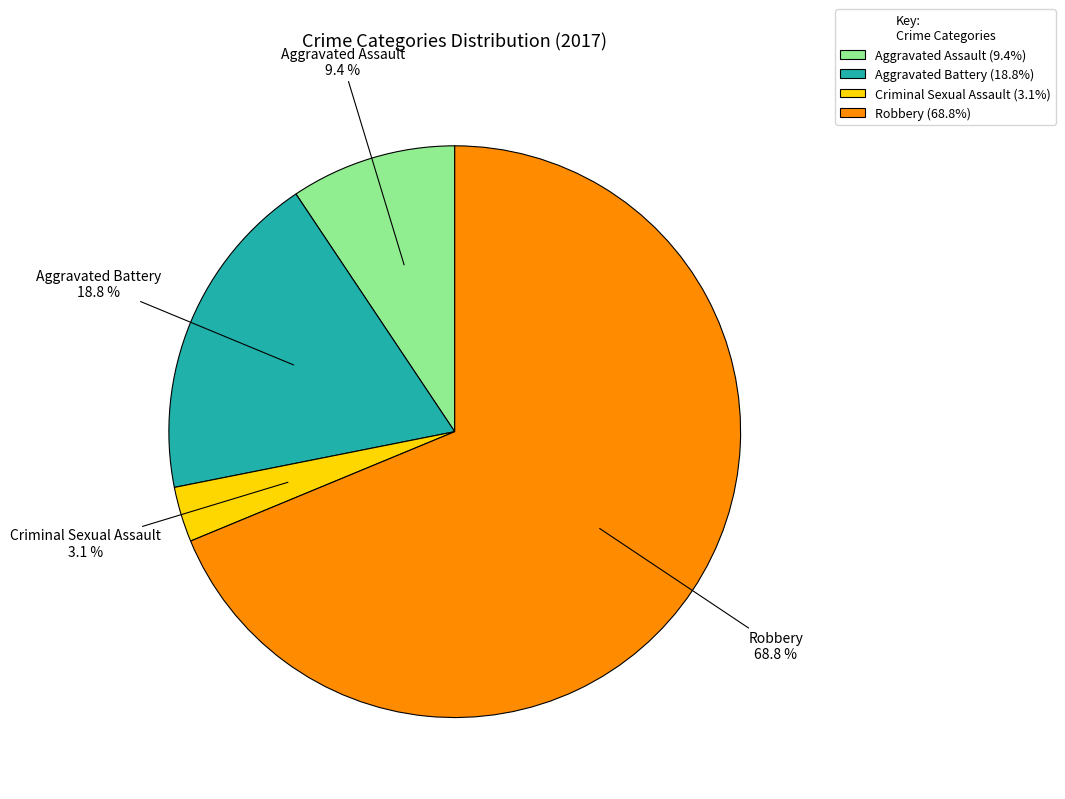

Rank the categories by value from highest to lowest.

Robbery, Aggravated Battery, Aggravated Assault, Criminal Sexual Assault